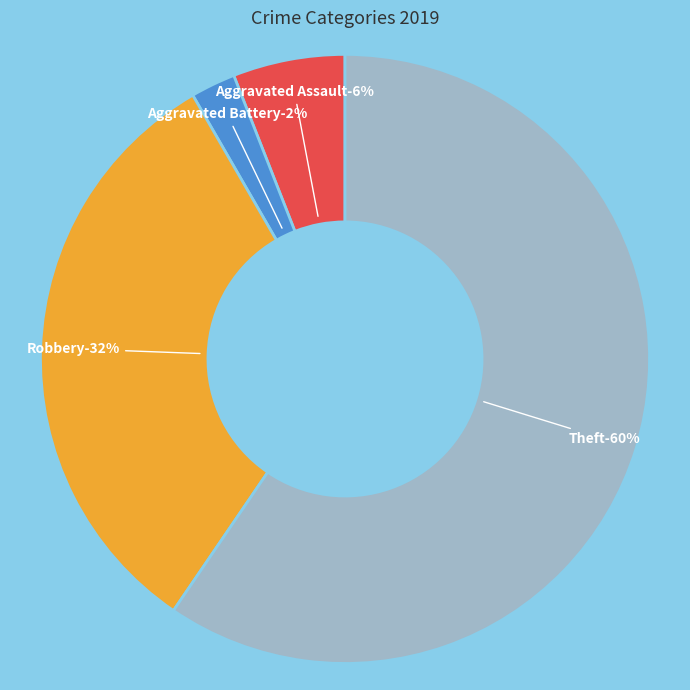

To the nearest percent, what percentage of the pie is Robbery?

32%